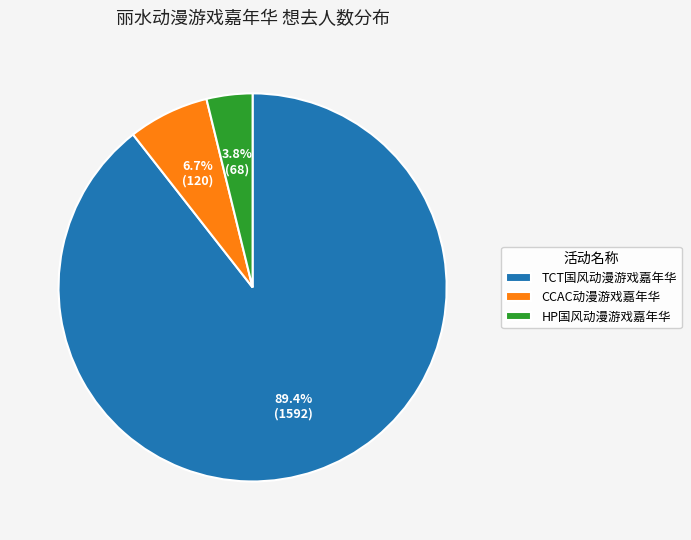

Rank the categories by value from highest to lowest.

TCT国风动漫游戏嘉年华, CCAC动漫游戏嘉年华, HP国风动漫游戏嘉年华